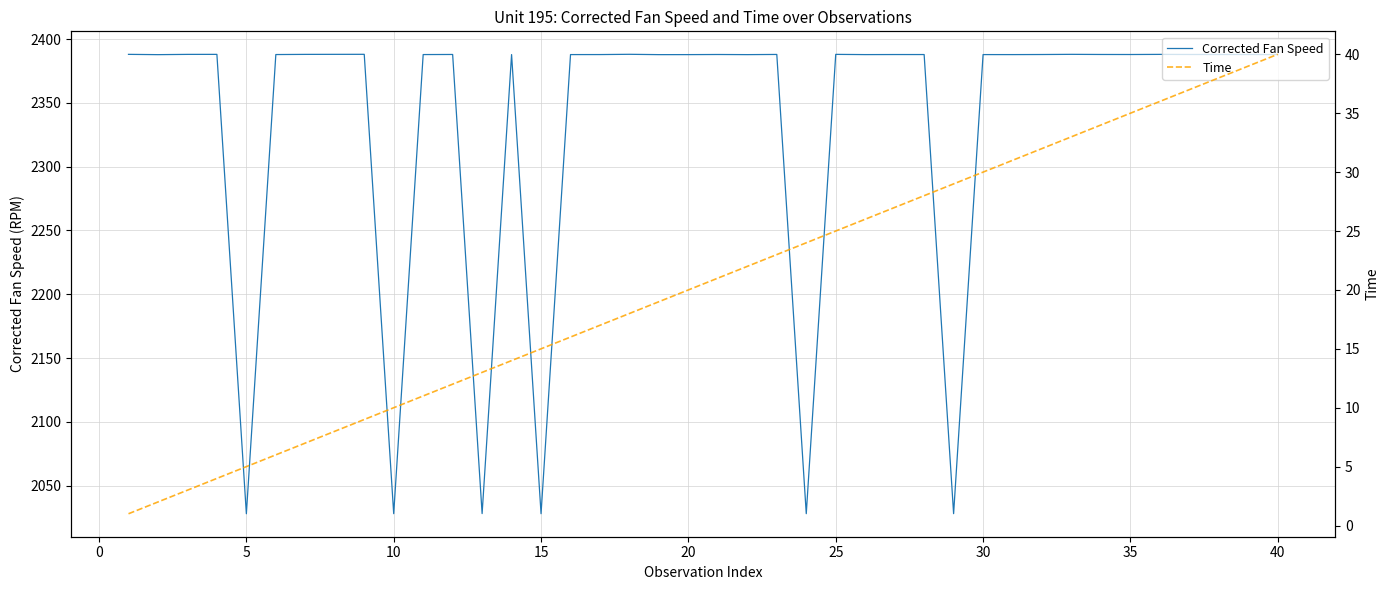

What is the lowest value of the Corrected Fan Speed series?

2028.1